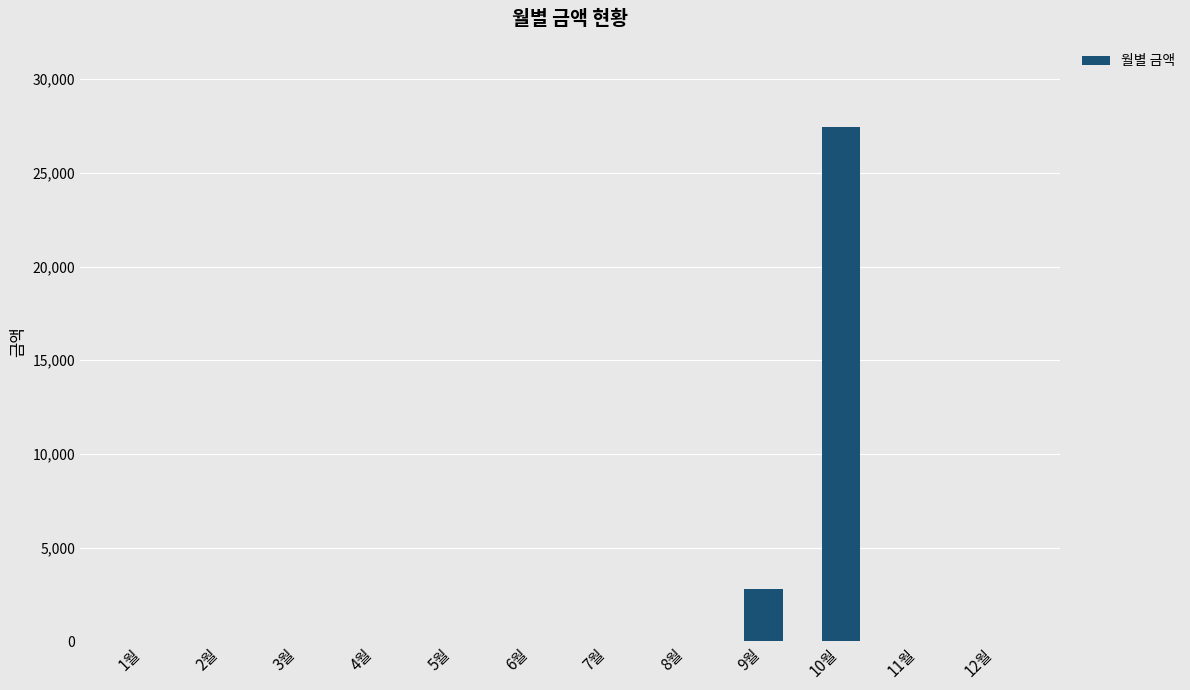

Is it true that the value at 8월 is -14920?

False